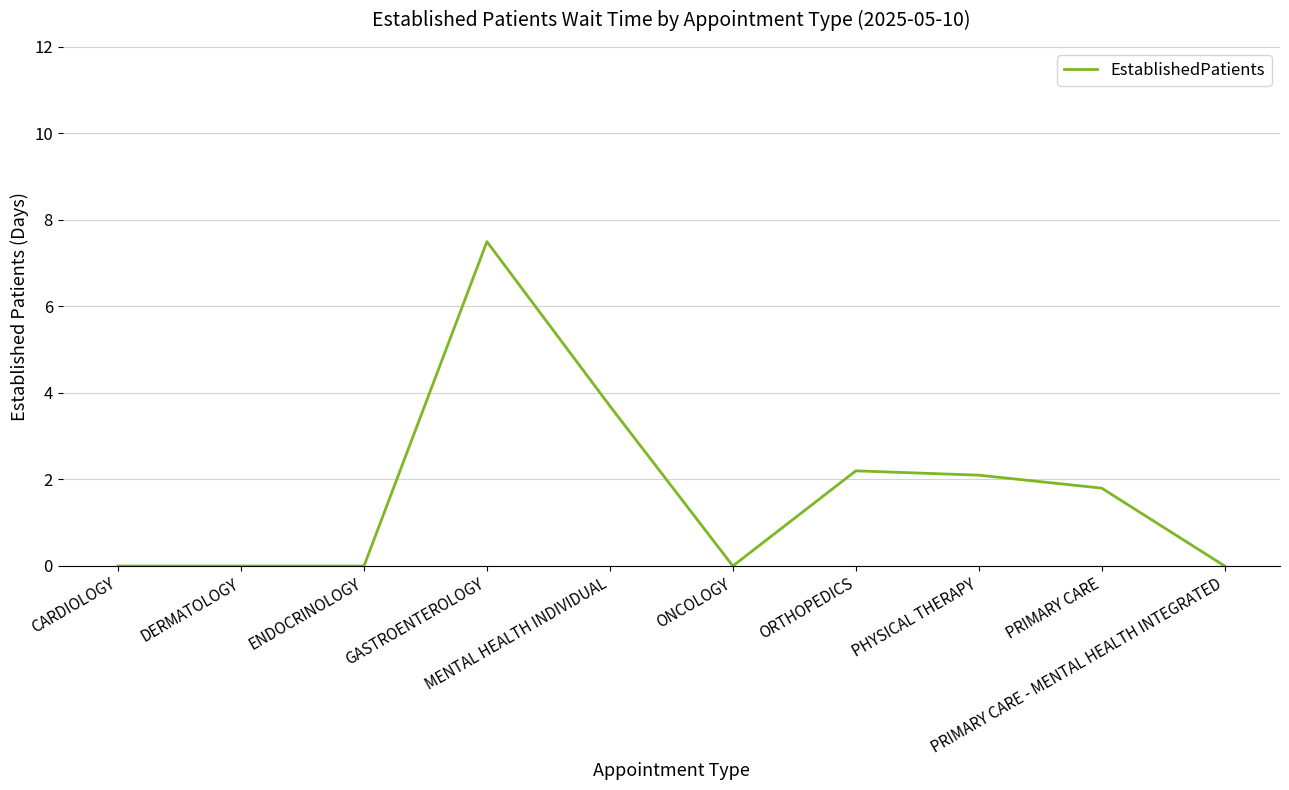

The chart shows a value of 0.0 at CARDIOLOGY. True or false?

True